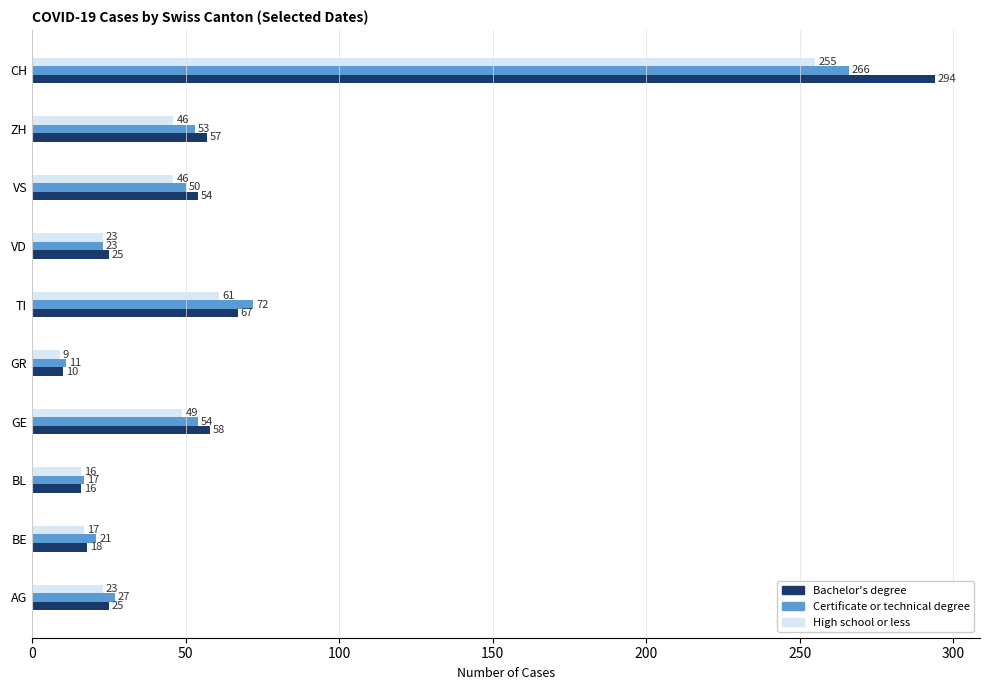

Which series has the widest spread of values?

Bachelor's degree